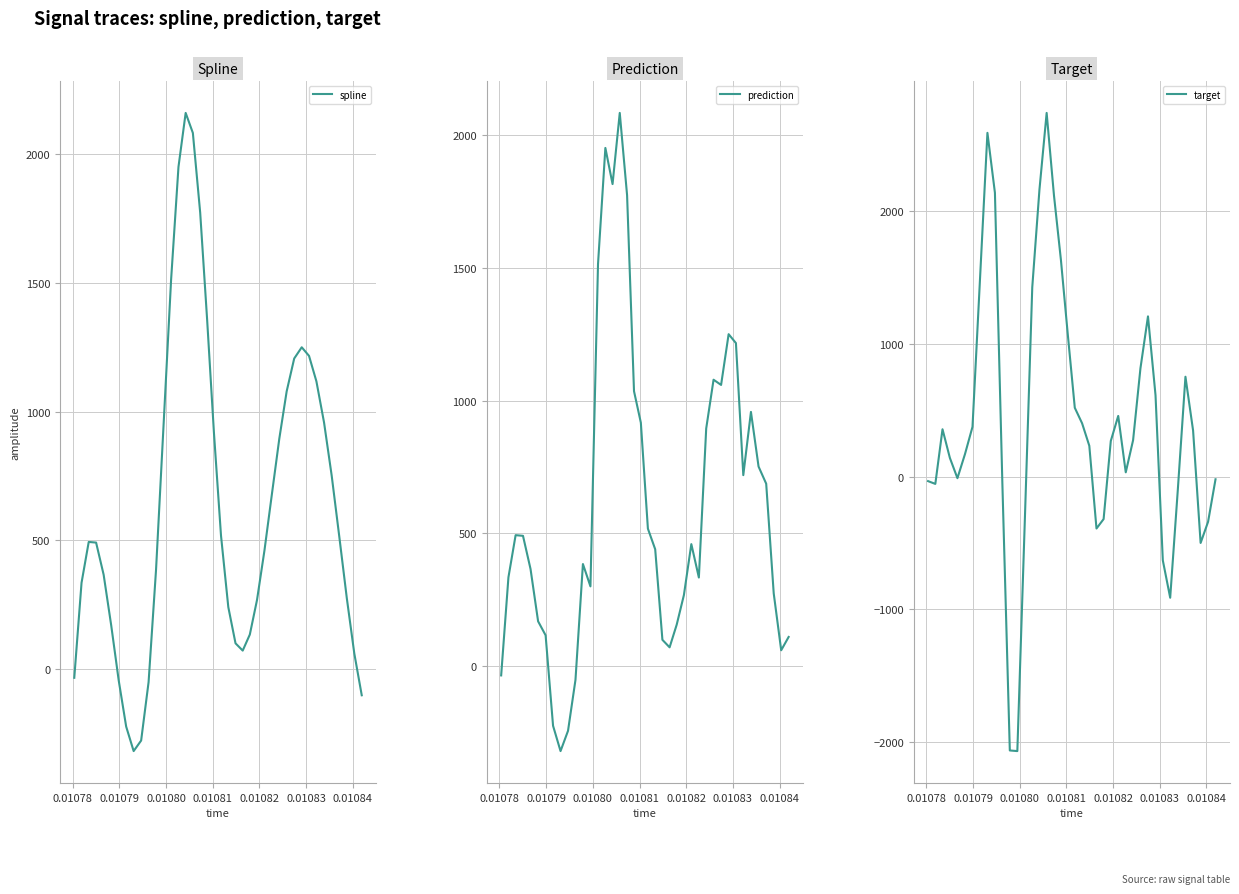

What is the maximum value for spline?

2161.7